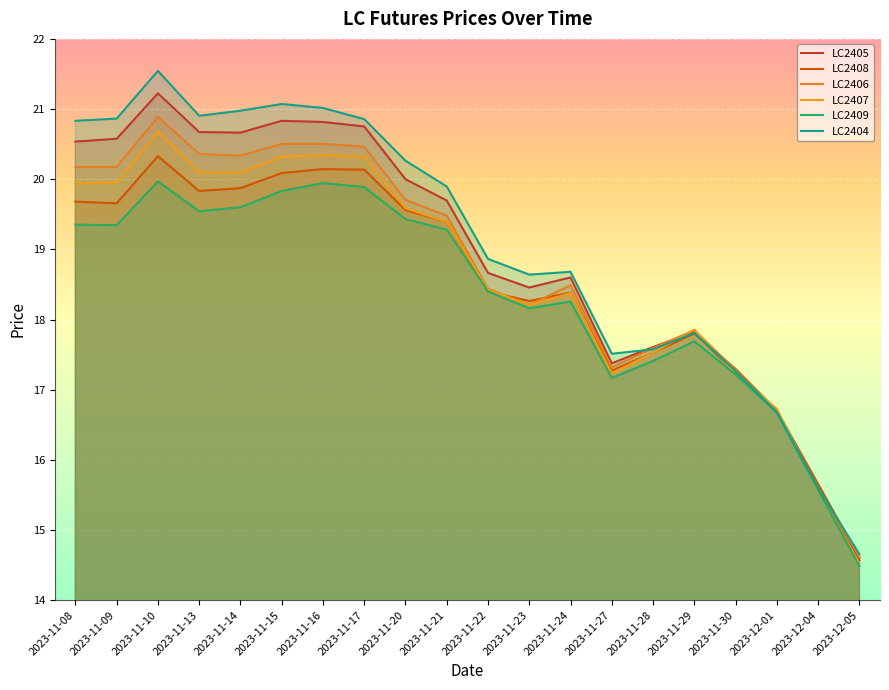

Between 2023-11-14 and 2023-11-22, which series saw the biggest shift?

LC2404